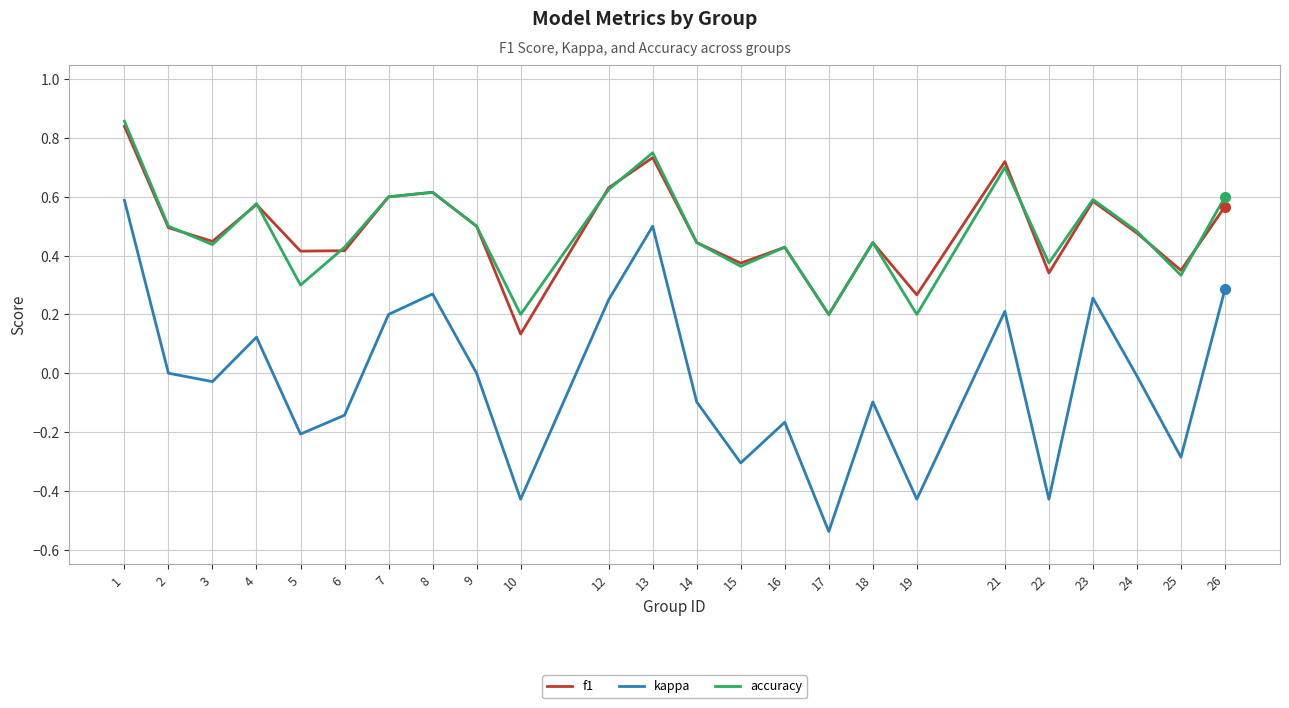

Is it true that f1 equals 0.4 at 3?

True